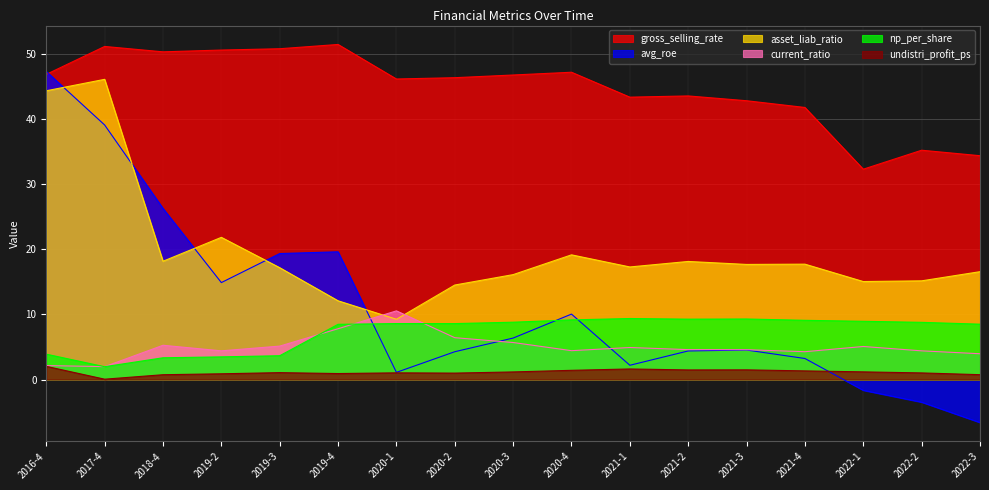

What position from the right is 2018-4?

15